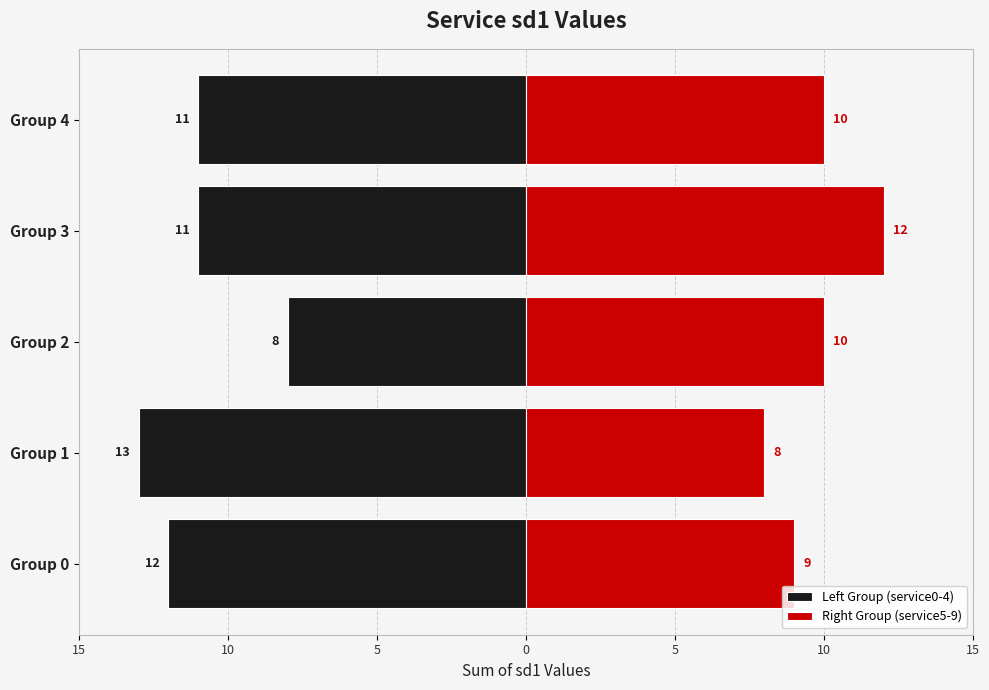

The Left Group (service0-4) series shows -7 at Group 4. True or false?

False